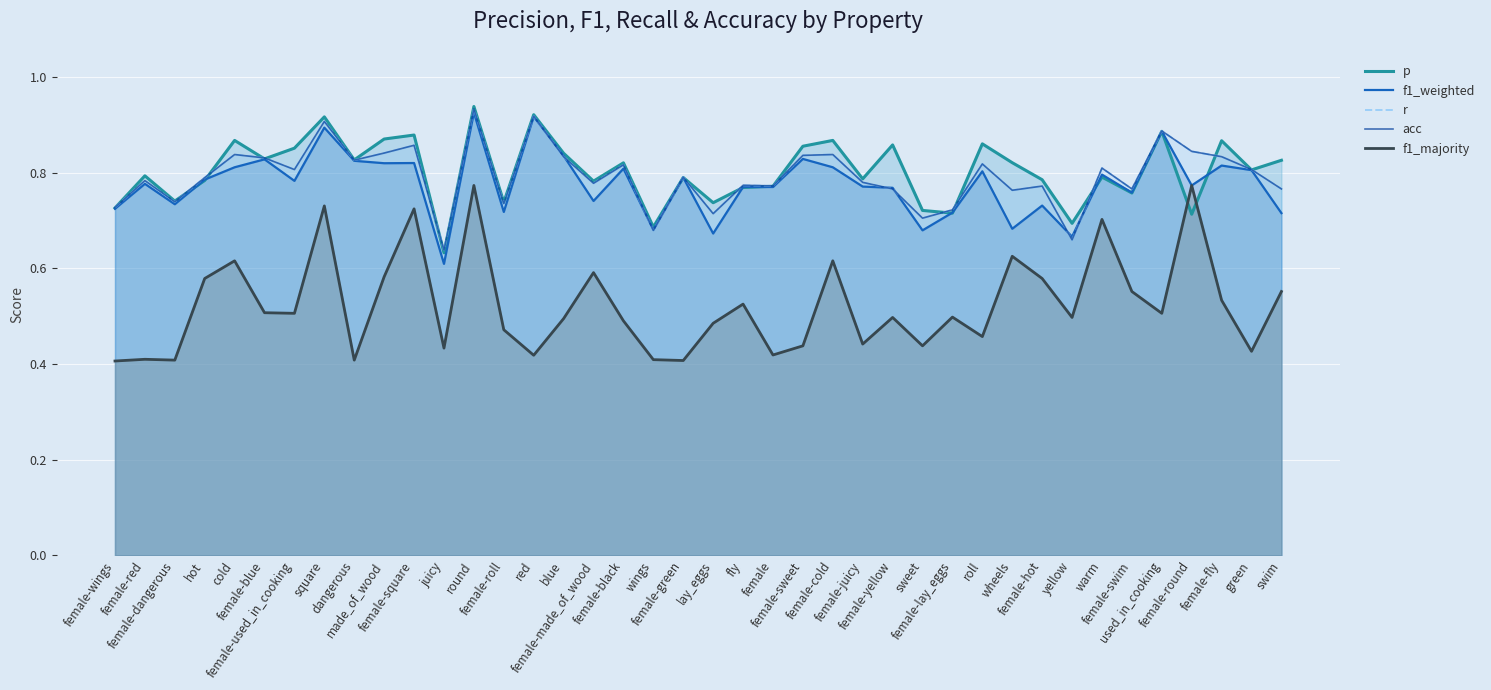

Which category has the lowest value across all series?

female-wings